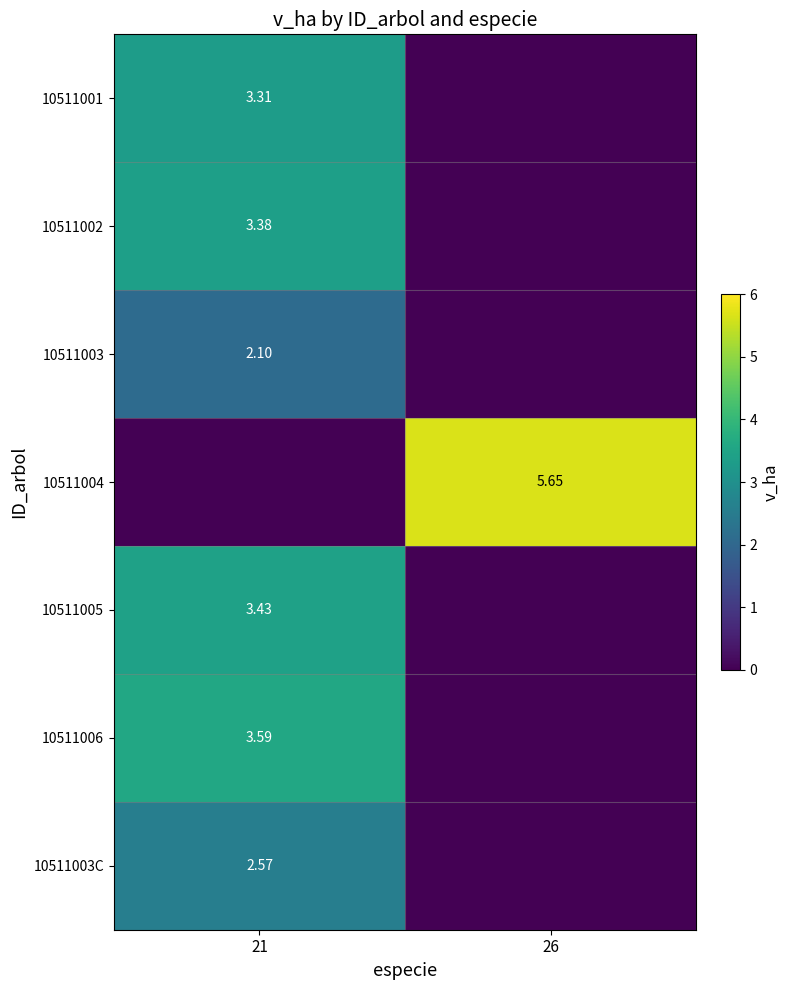

At which category does the chart reach its peak across all series?

26